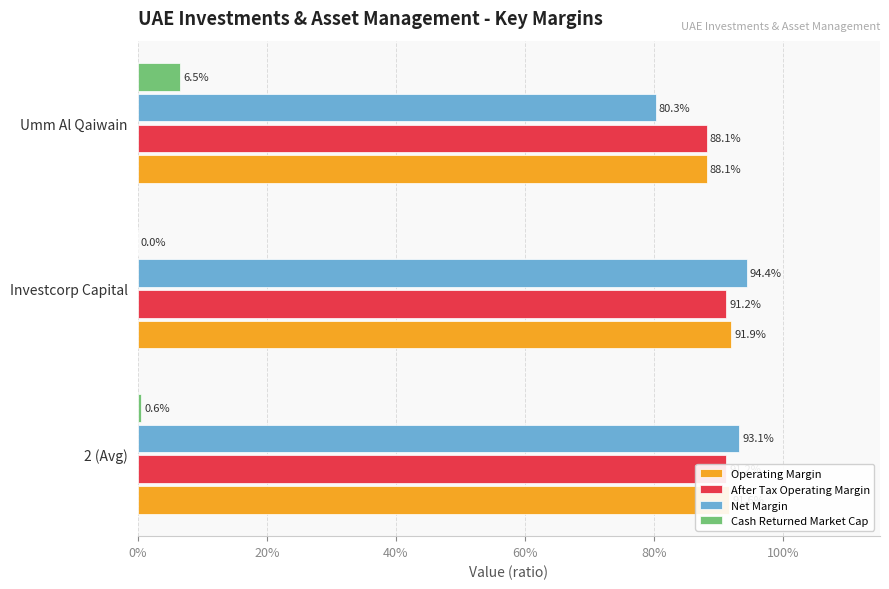

What is the approximate value of After Tax Operating Margin at Umm Al Qaiwain?

0.9